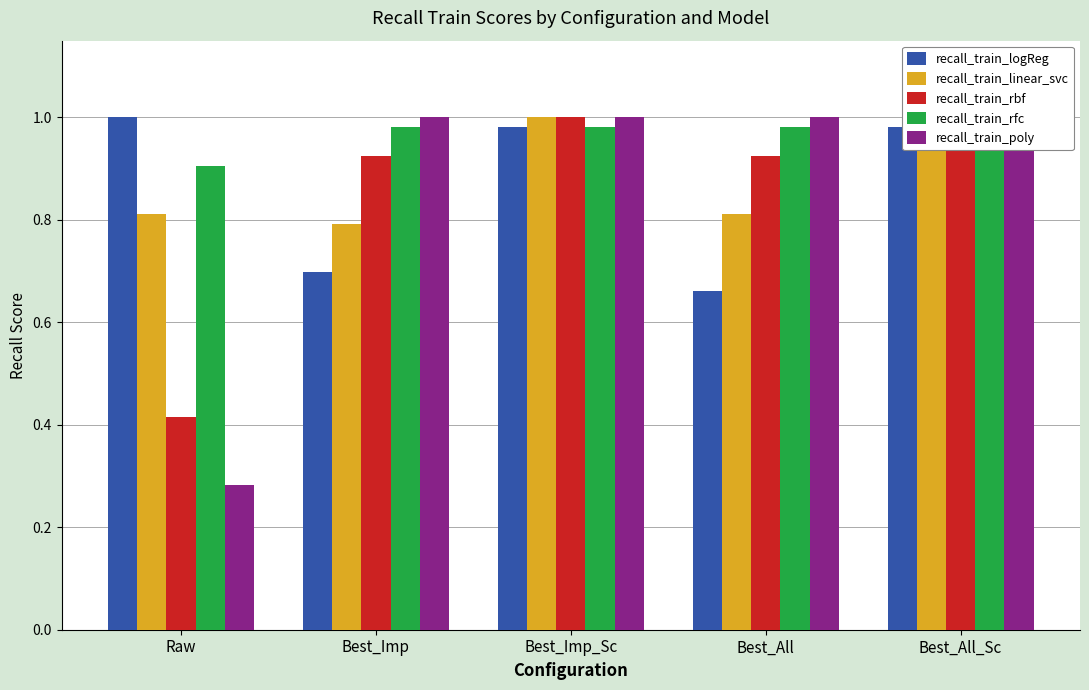

What is the sum of the recall_train_linear_svc values at Raw and Best_Imp?

1.6